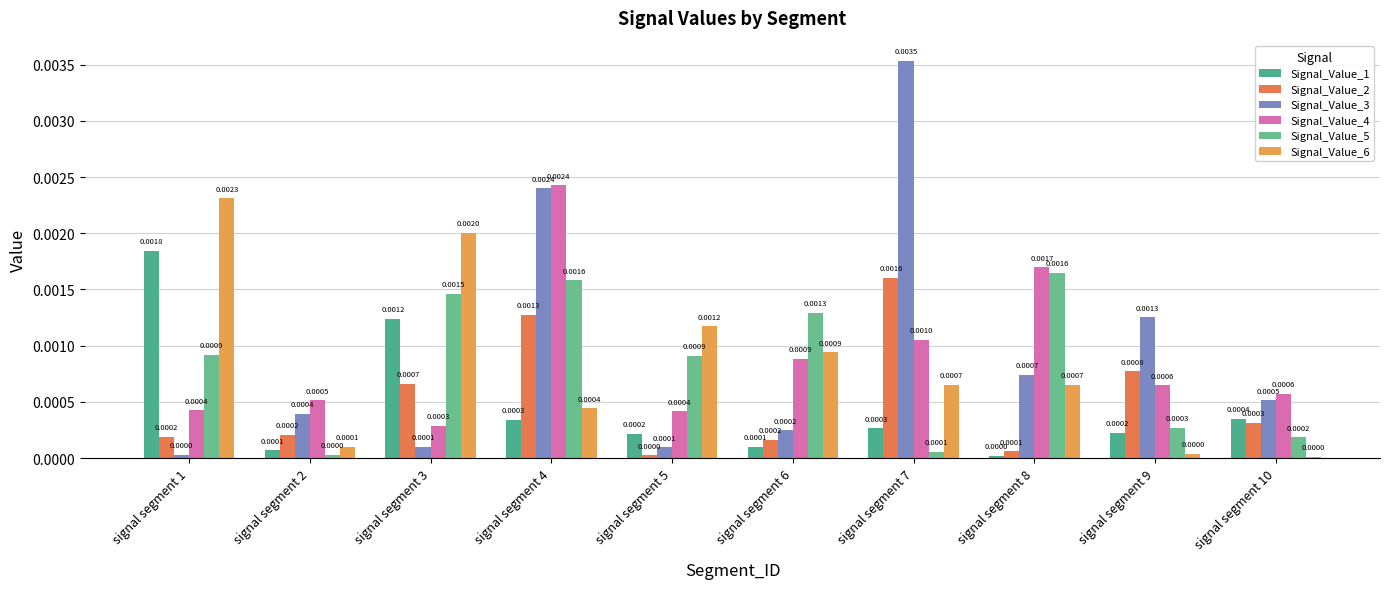

The value of Signal_Value_5 at signal segment 5 is 0.0. True or false?

True